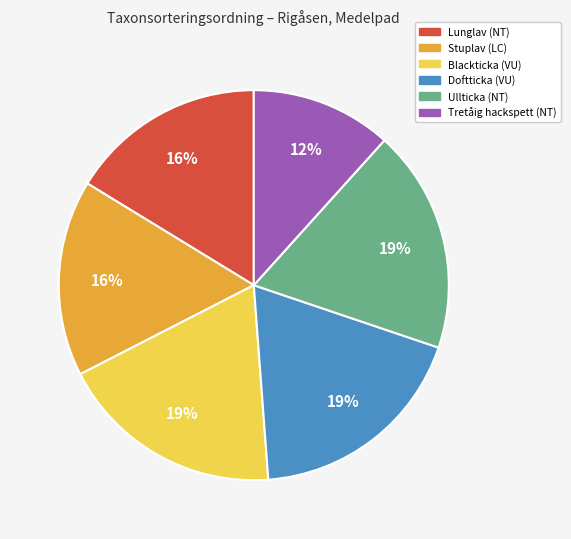

Does Doftticka (VU) represent more than half of the total?

No